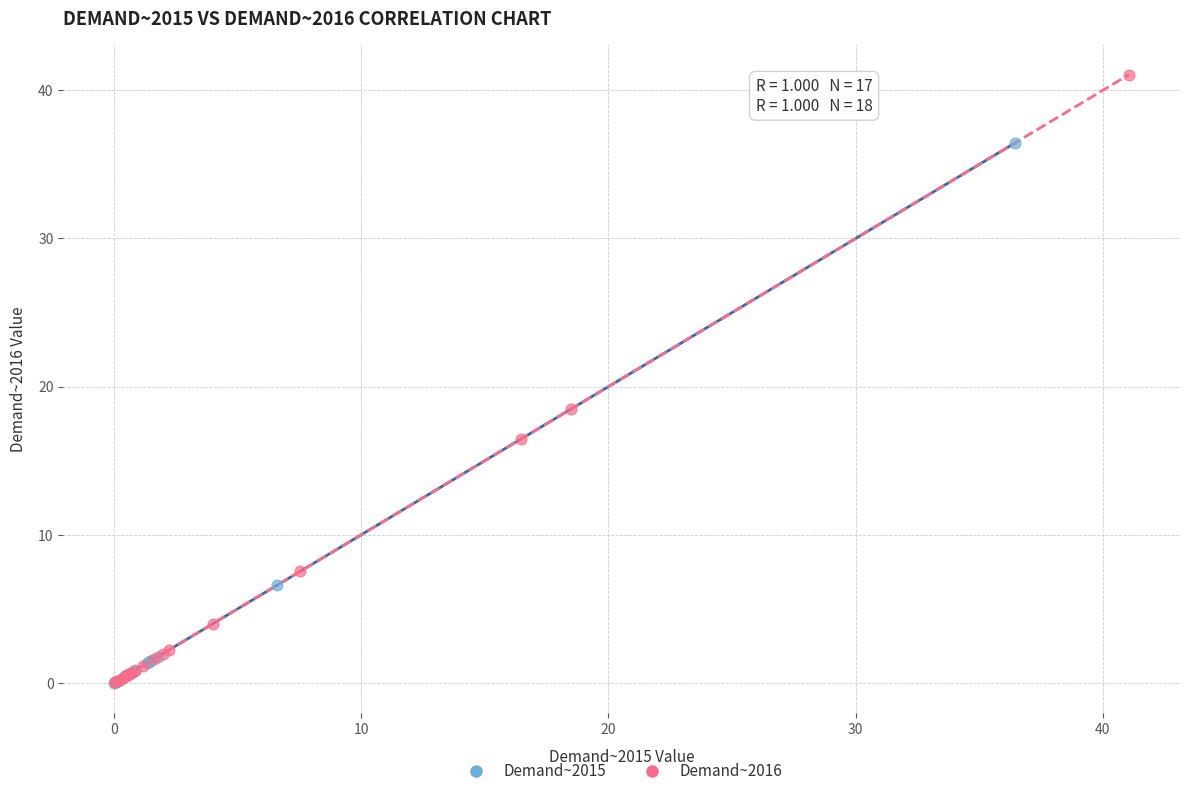

Which series reaches the maximum Y coordinate?

Demand~2016